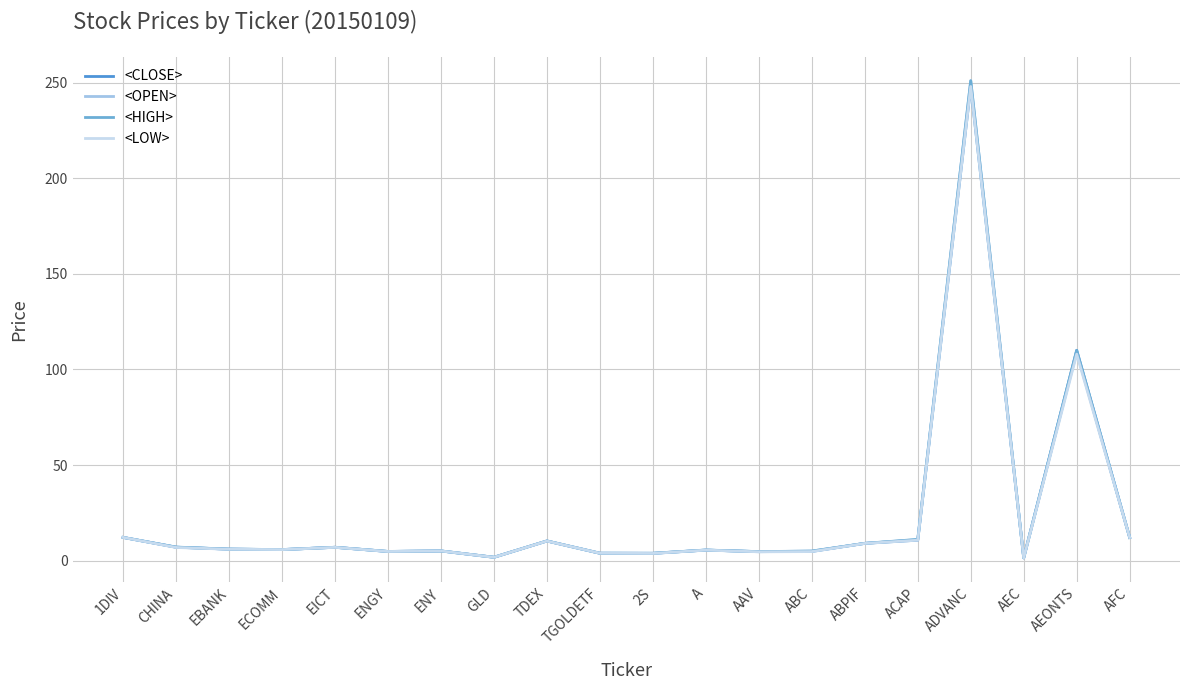

What position from the right is AEONTS?

2